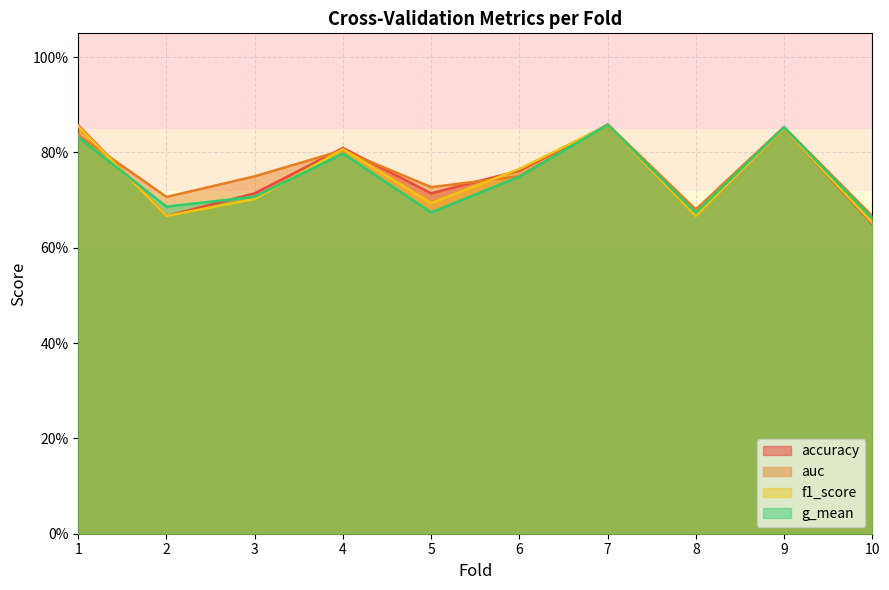

The value of g_mean at 1 is 0.8. True or false?

True